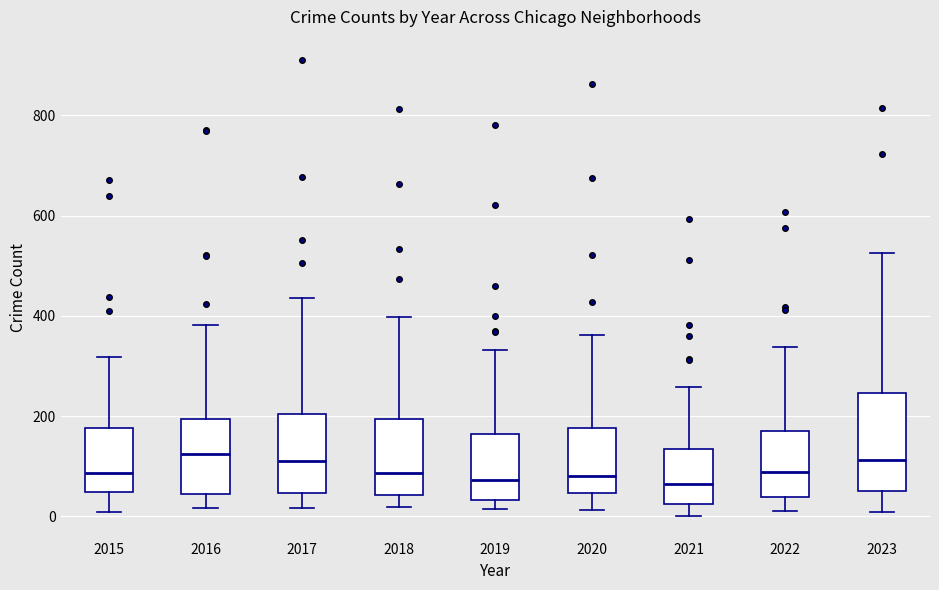

Reading left to right, transcribe this box plot: for each box, give where its median line is, the range the box spans, and where its two whiskers end, as read against the y-axis. The values are not printed on the chart, so give them approximately, as read against the axis.

2015: median 80, box 40 to 180, whiskers 0 to 320
2016: median 120, box 40 to 200, whiskers 20 to 380
2017: median 120, box 40 to 200, whiskers 20 to 440
2018: median 80, box 40 to 200, whiskers 20 to 400
2019: median 80, box 40 to 160, whiskers 20 to 340
2020: median 80, box 40 to 180, whiskers 20 to 360
2021: median 60, box 20 to 140, whiskers 0 to 260
2022: median 80, box 40 to 180, whiskers 20 to 340
2023: median 120, box 60 to 240, whiskers 0 to 520